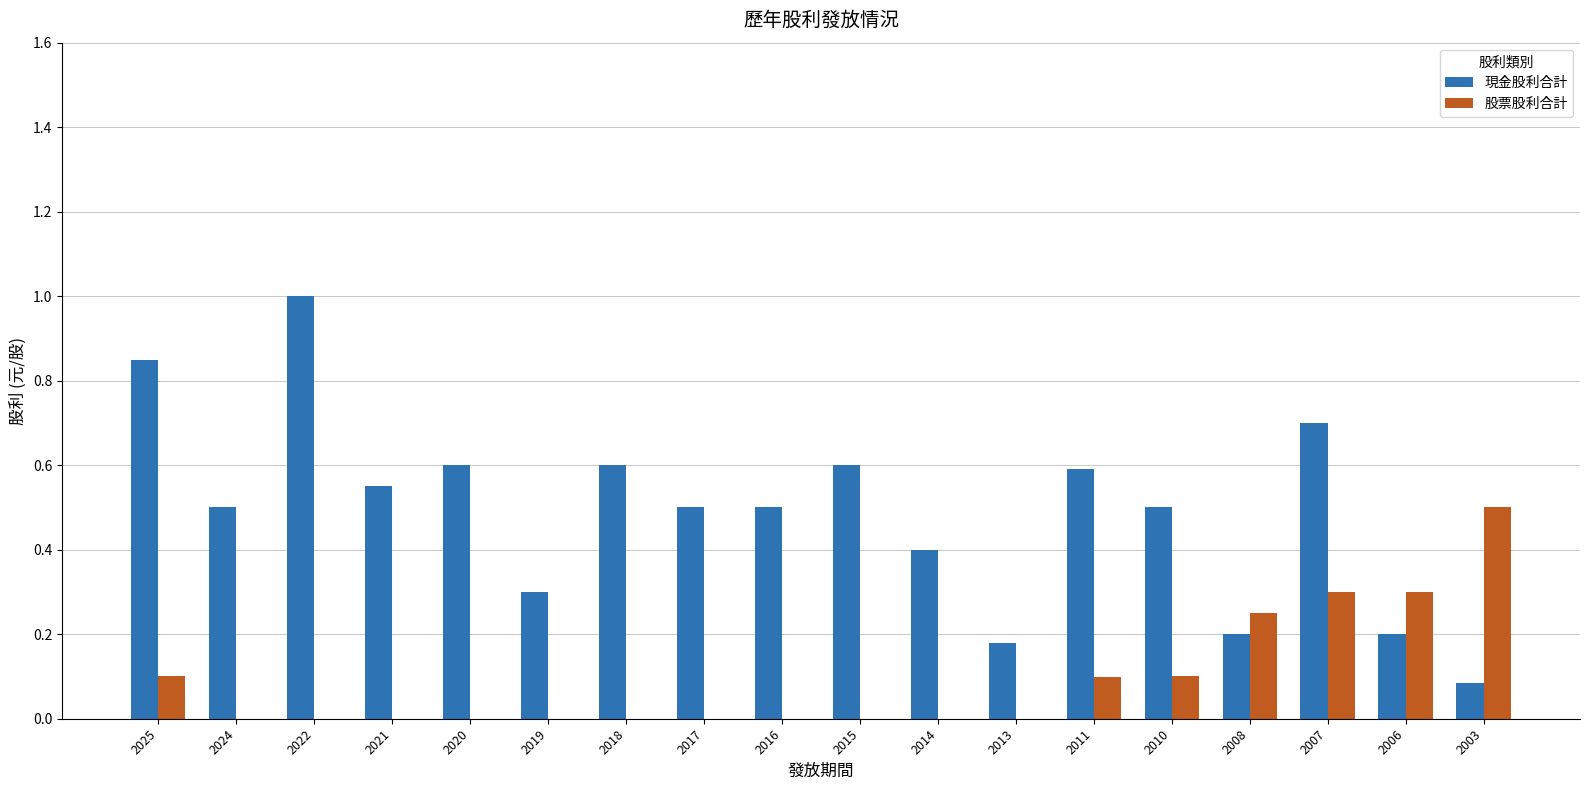

The value of 股票股利合計 at 2006 is 0.3. True or false?

True